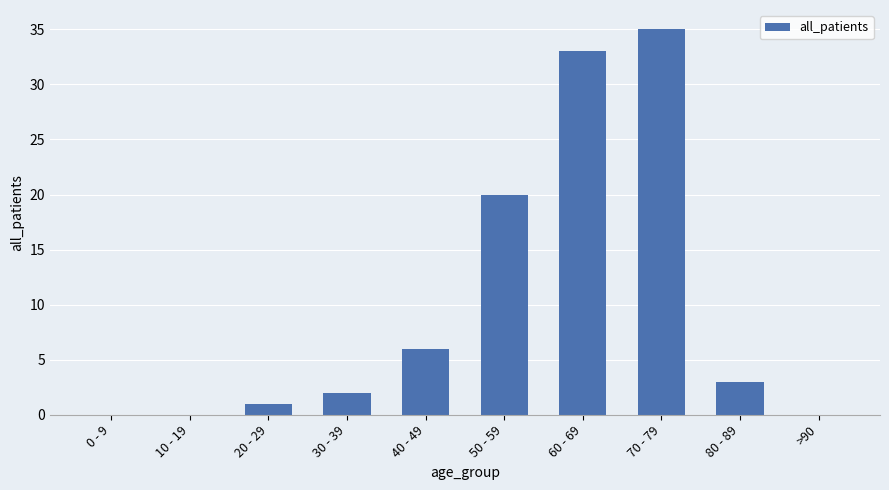

The value at 0 - 9 is 18. True or false?

False